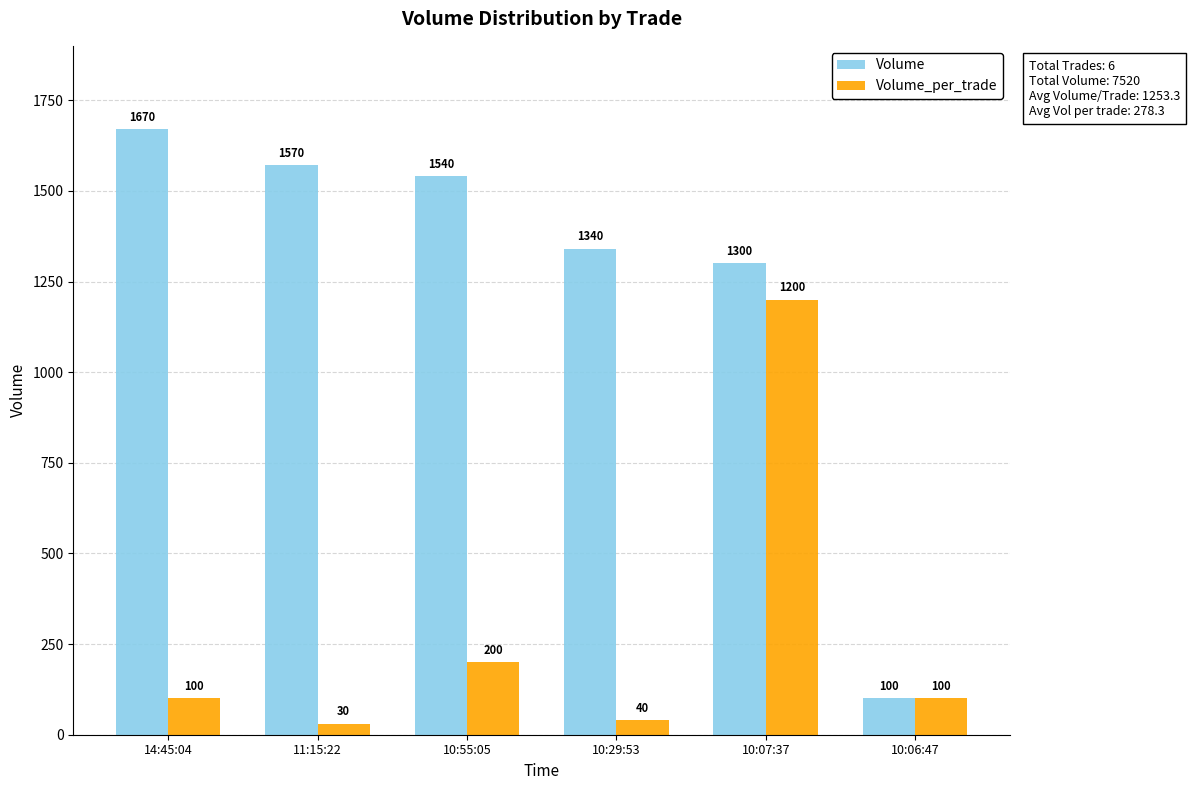

Which category has the lowest value across all series?

11:15:22